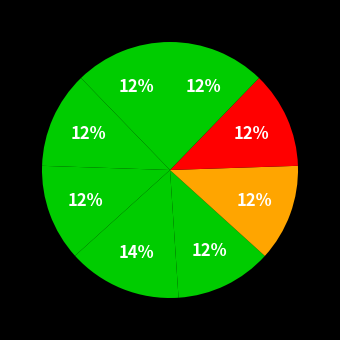

How many slices are in this pie chart?

8